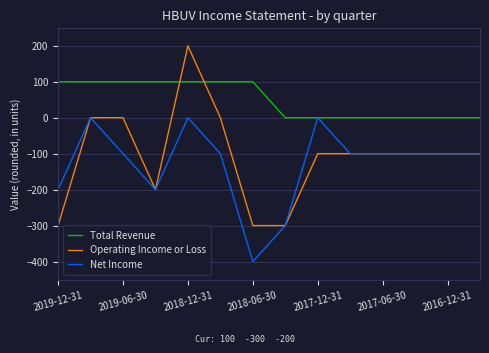

Which series has the widest spread of values?

Operating Income or Loss